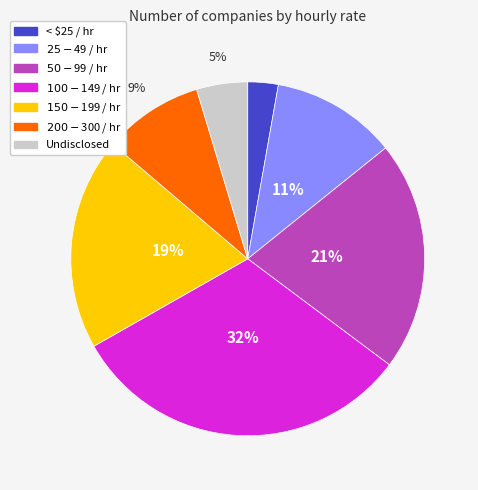

To the nearest percent, what is the combined percentage of $50 - $99 / hr and $100 - $149 / hr?

53%